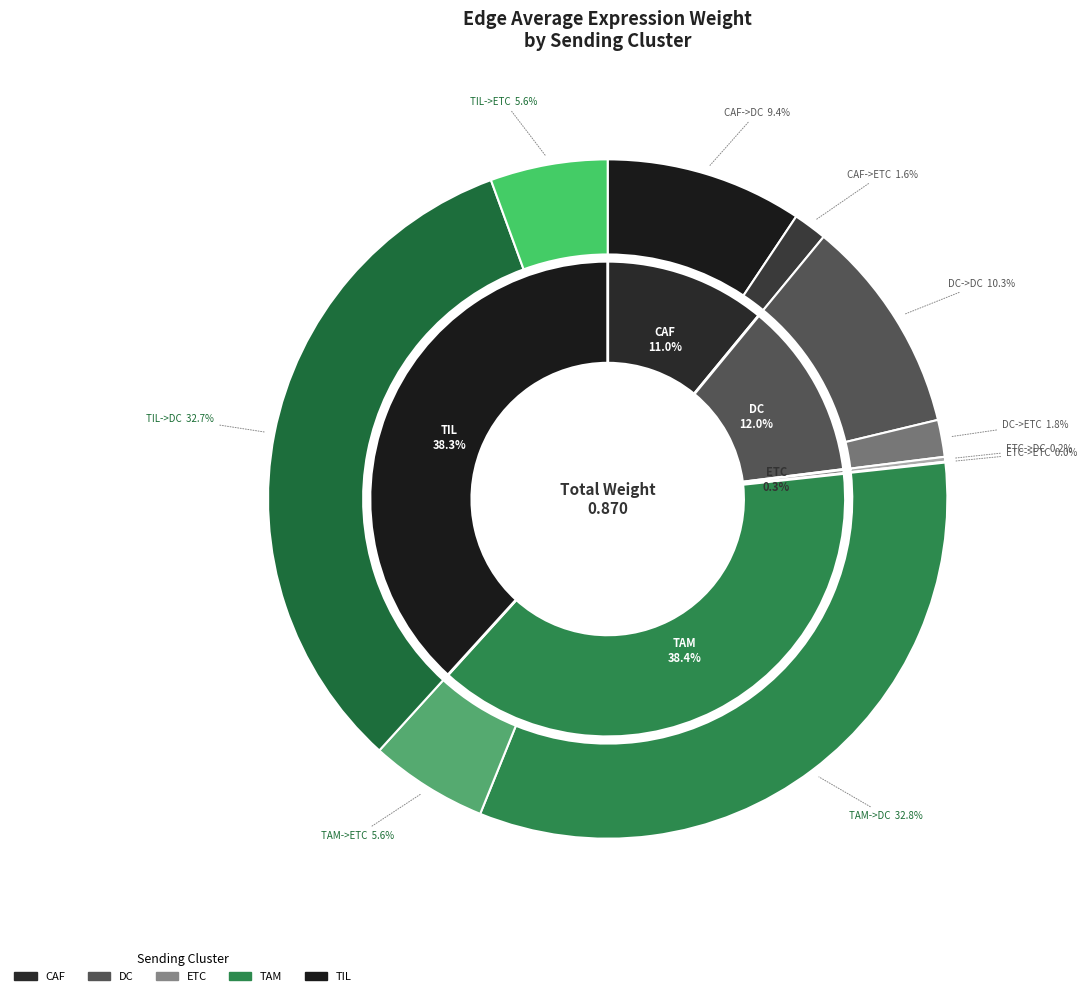

Count the number of slices in the pie.

10